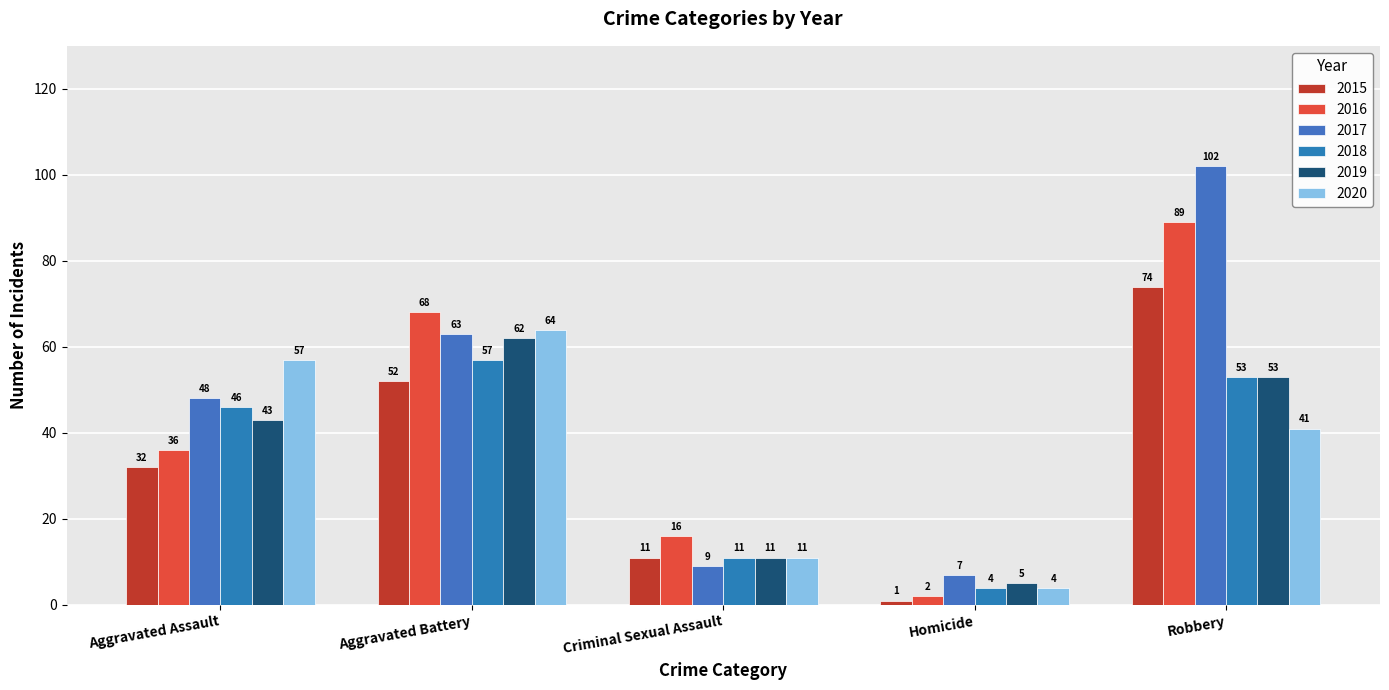

What position from the right is Robbery?

1